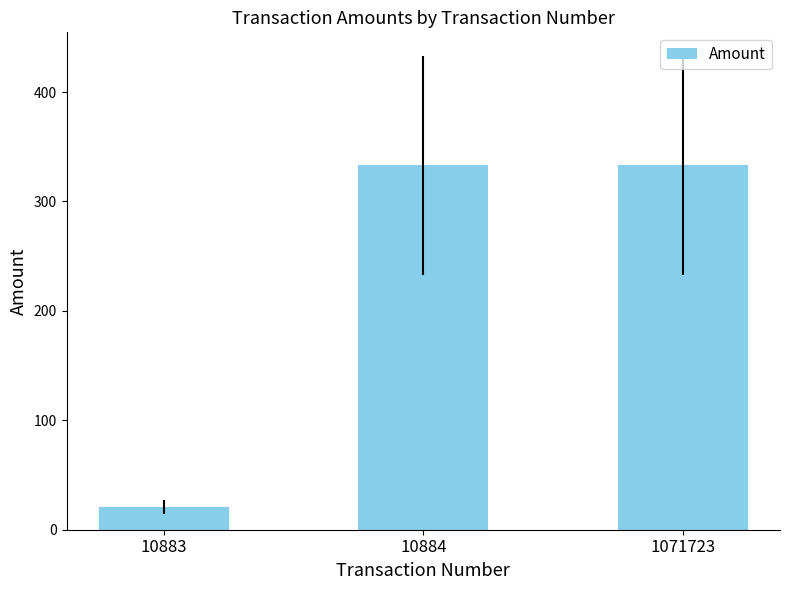

Reading left to right, list all the values displayed in this chart.

10883=21	10884=333	1071723=333